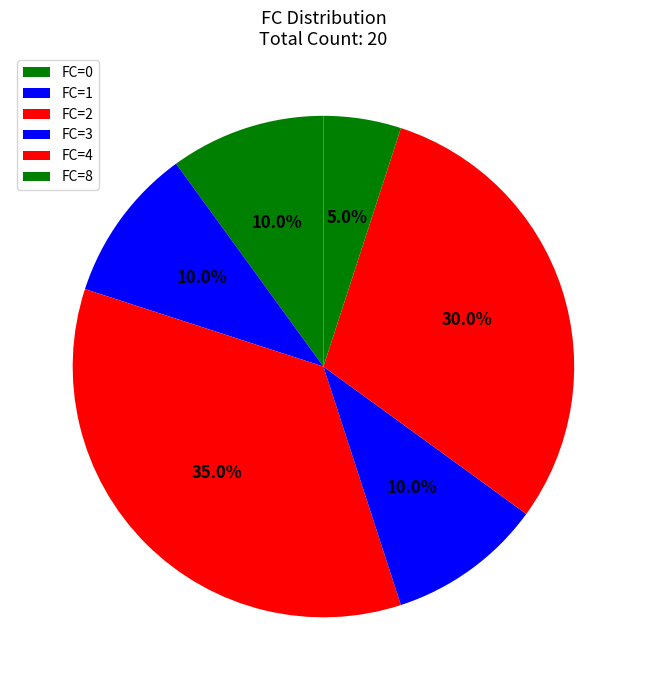

Count the number of slices in the pie.

6